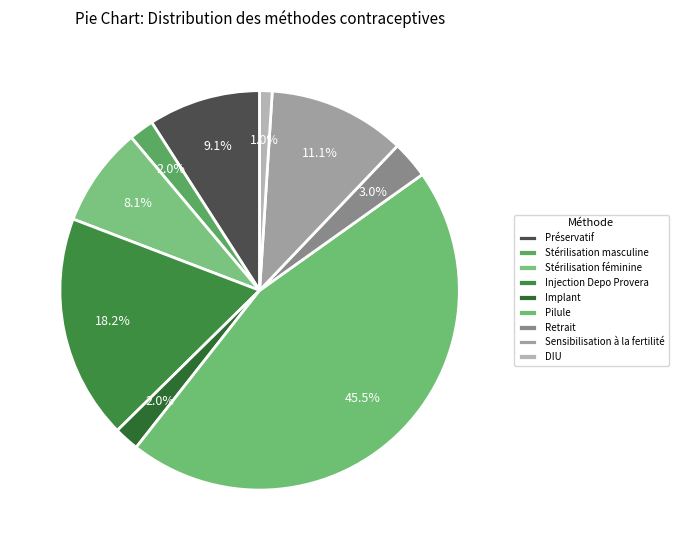

Do DIU and Stérilisation masculine together represent more than half of the pie?

No